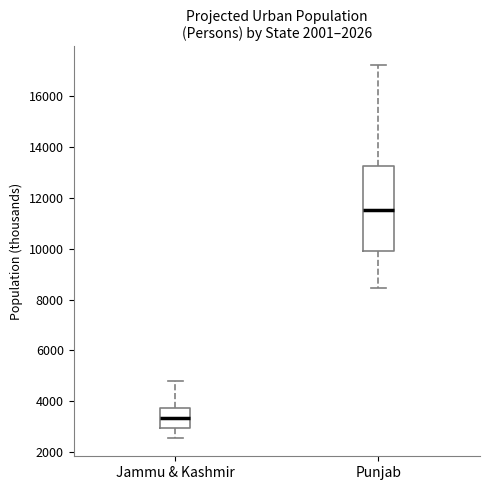

Where does the lower whisker of the box for Punjab end on the y-axis? The values are not printed on the chart, so give them approximately, as read against the axis.

8400